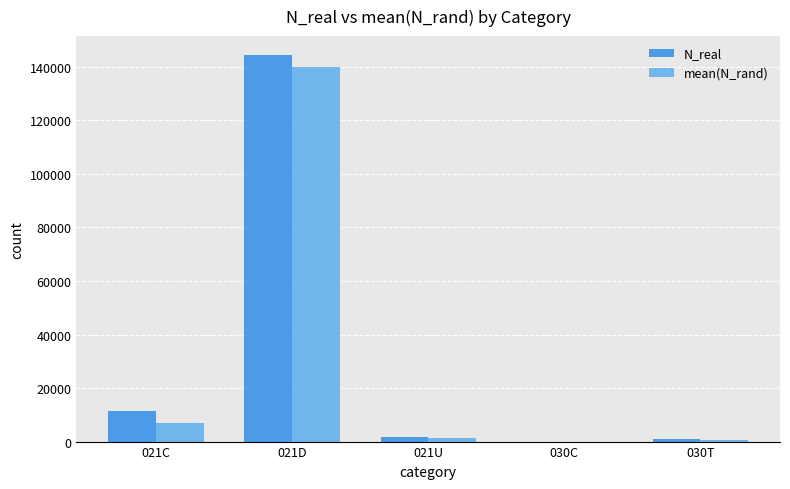

What is the label of the 2nd bar from the left?

021D